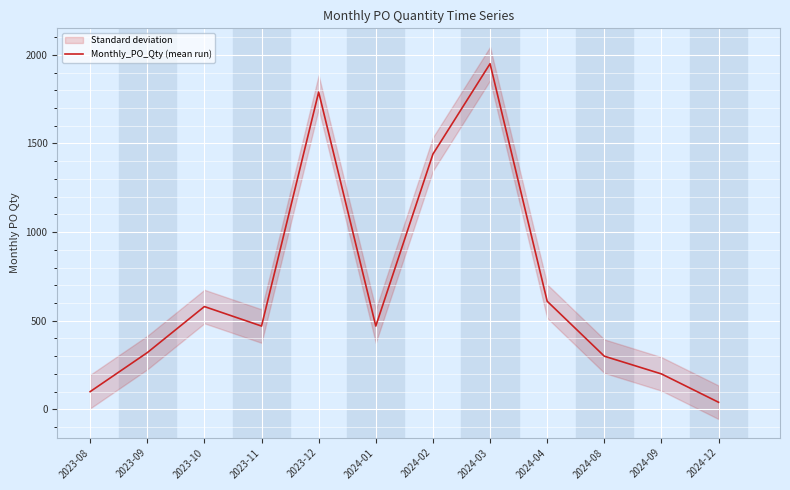

Is this an area chart (filled region under the line)?

No